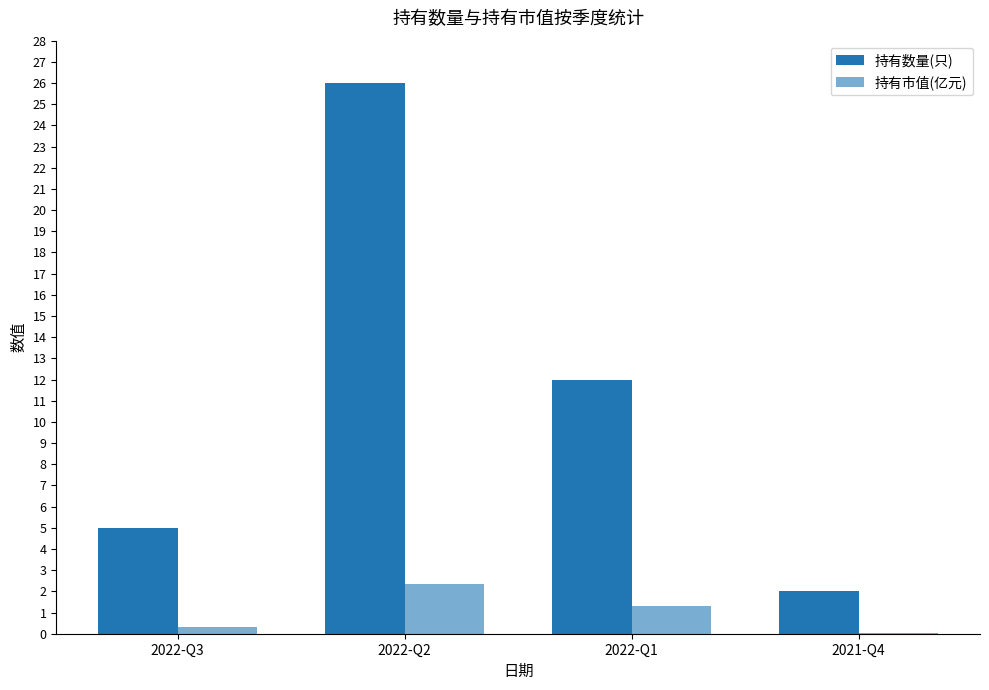

What value does the 持有市值(亿元) series have at 2022-Q1?

1.3